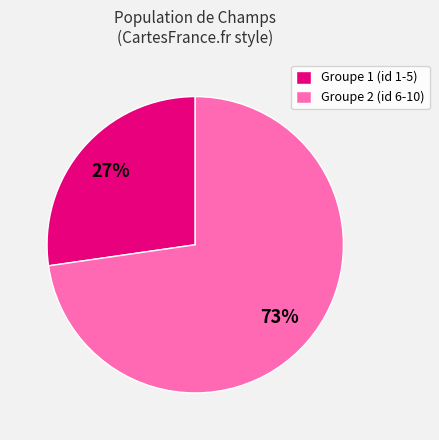

Is there a majority slice in this chart?

Yes